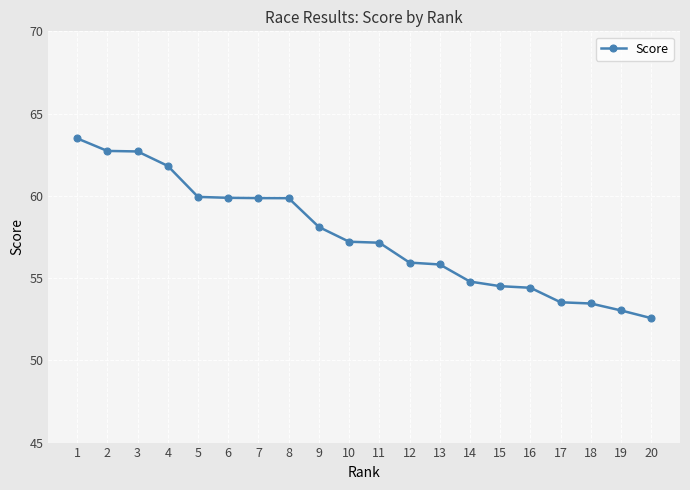

What is the value of the 14th point from the left?

54.8